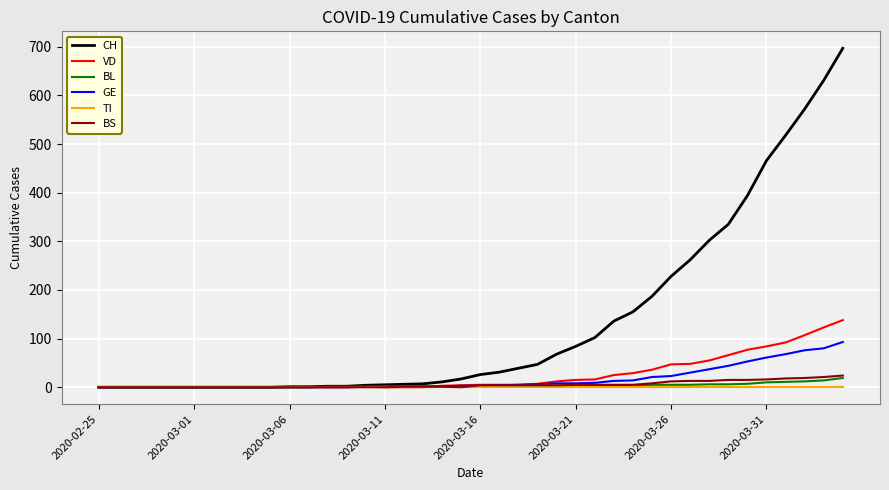

What is the highest value of the VD series?

138